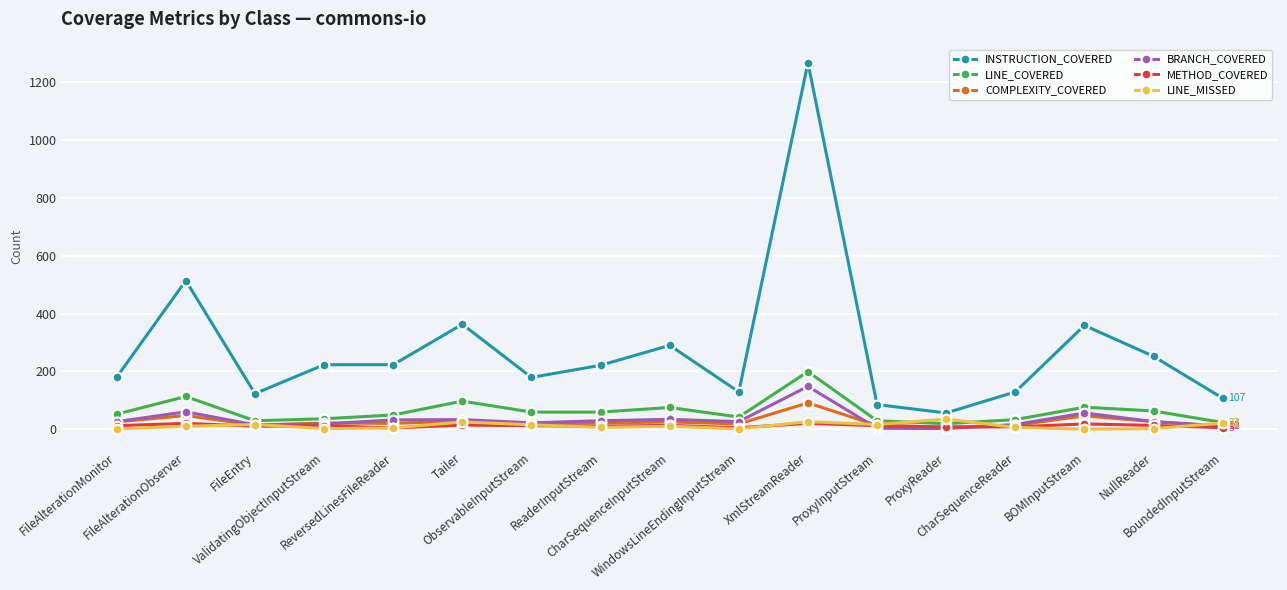

How many lines are shown in the chart?

6